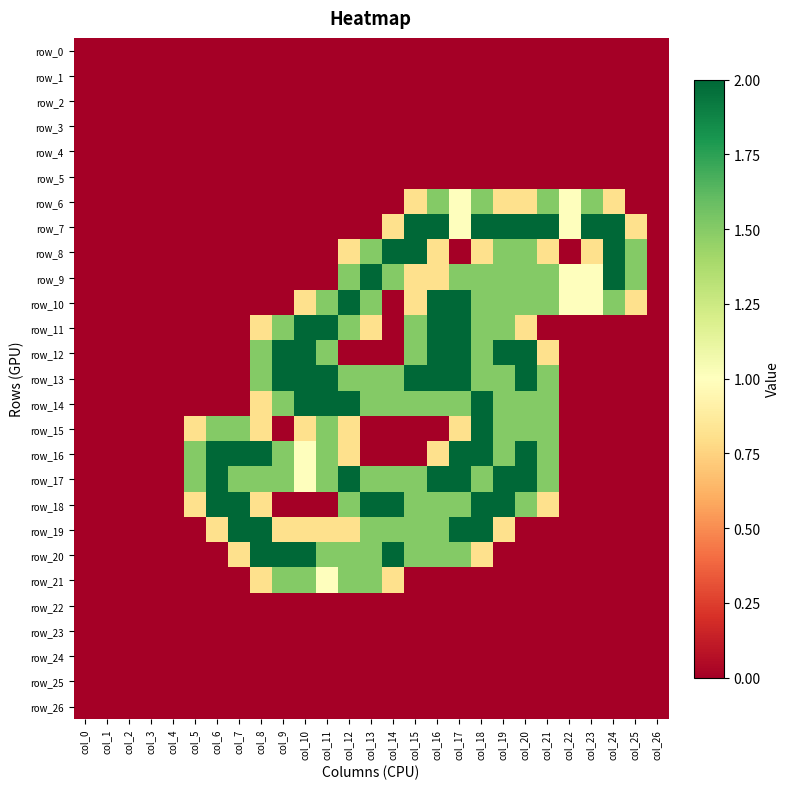

How many series are shown in this chart?

27